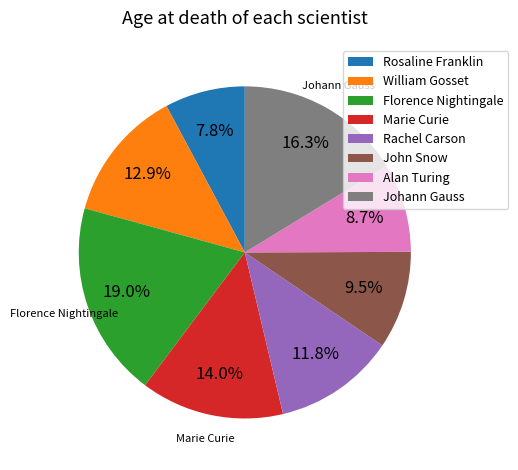

To the nearest percent, what is the combined percentage of William Gosset and Johann Gauss?

29%